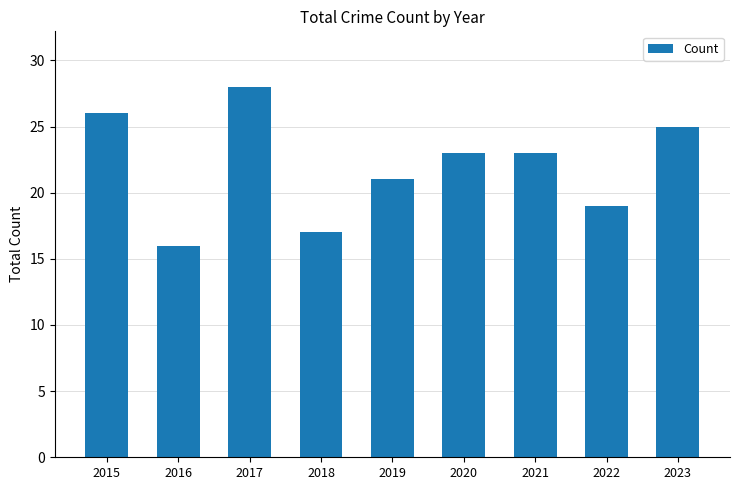

Are the bars horizontal?

No